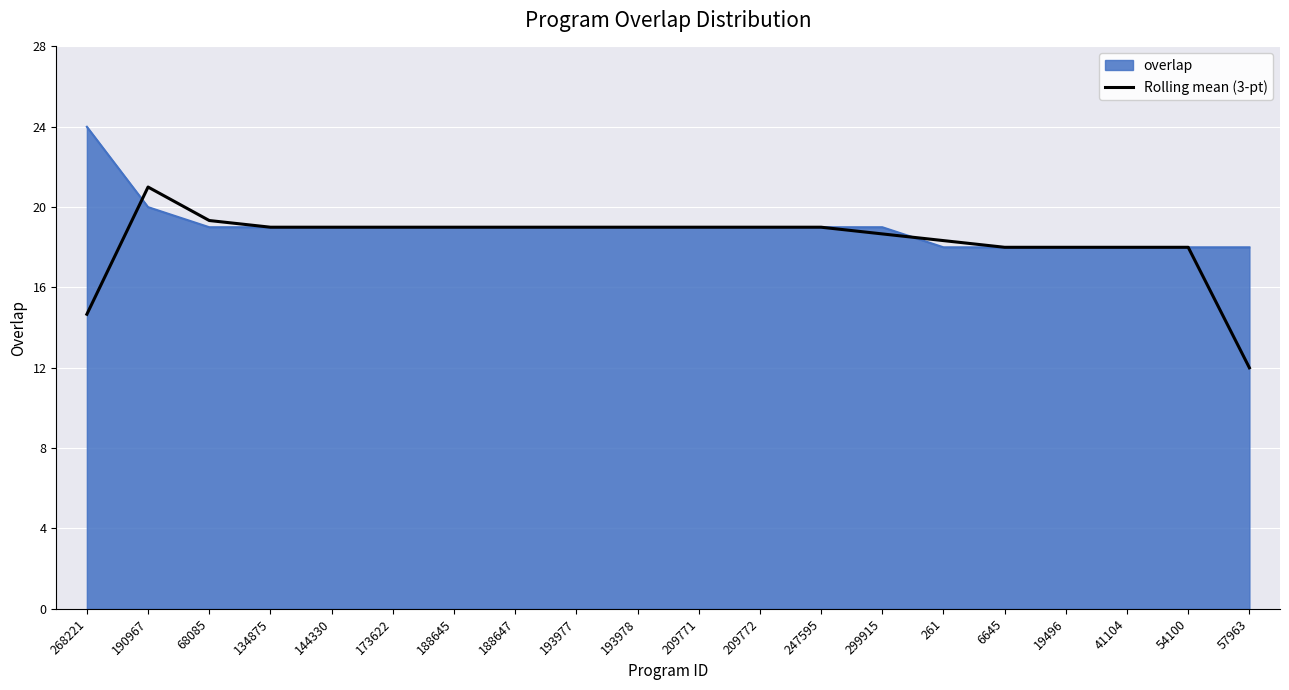

True or false: Rolling mean (3-pt) has a value of 18.0 at 54100.

True